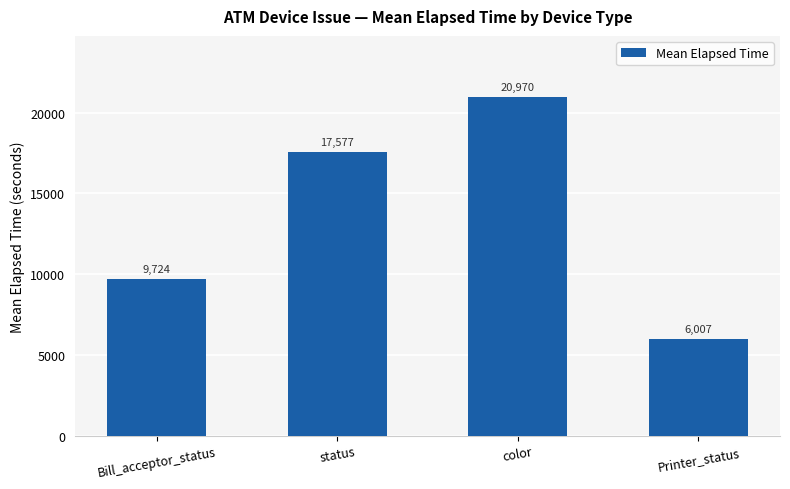

What is the average value?

13570